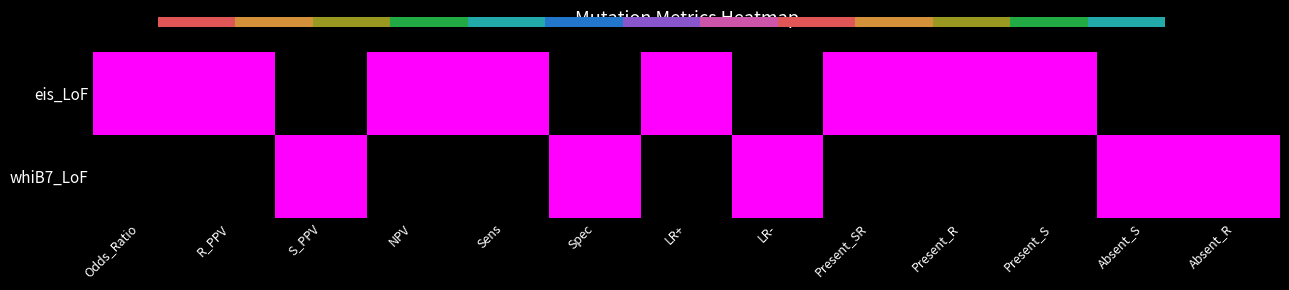

How many distinct data groups are displayed?

2